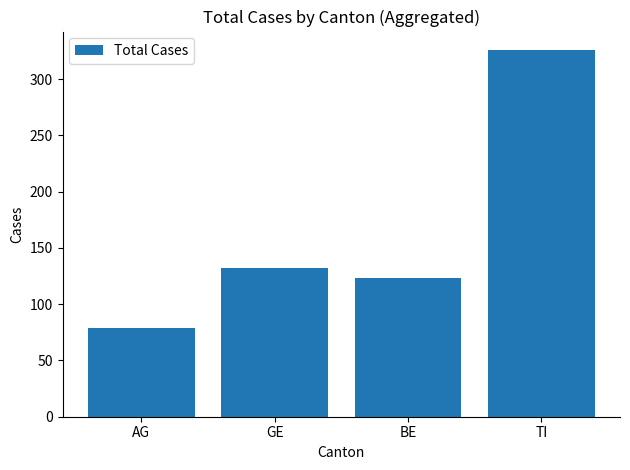

Between AG and TI, which is larger?

TI